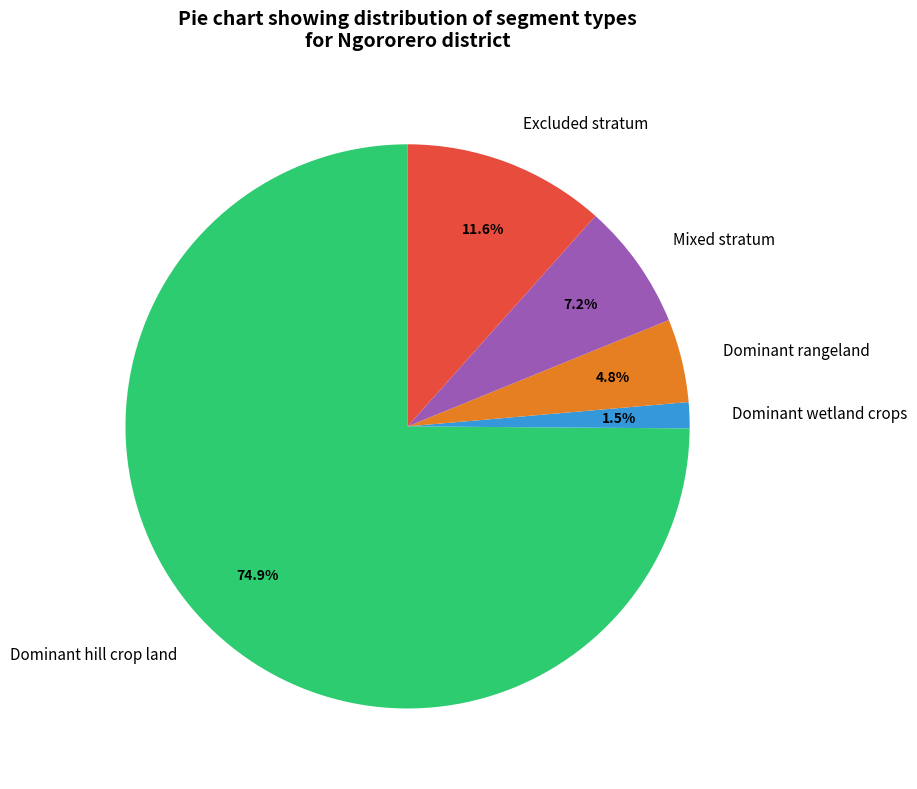

Between Dominant wetland crops and Dominant rangeland, which is larger?

Dominant rangeland